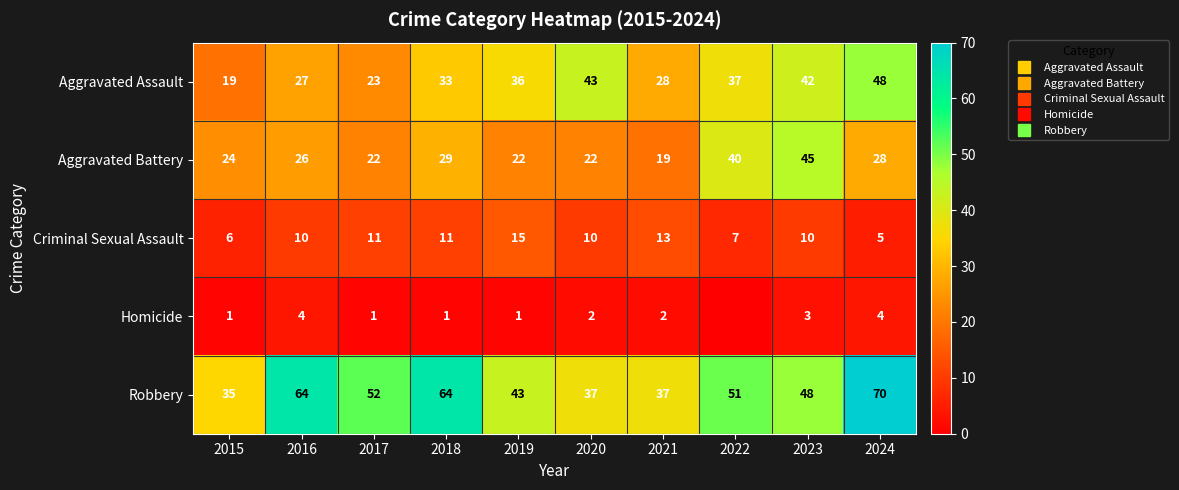

At how many categories does at least one series exceed 14?

10